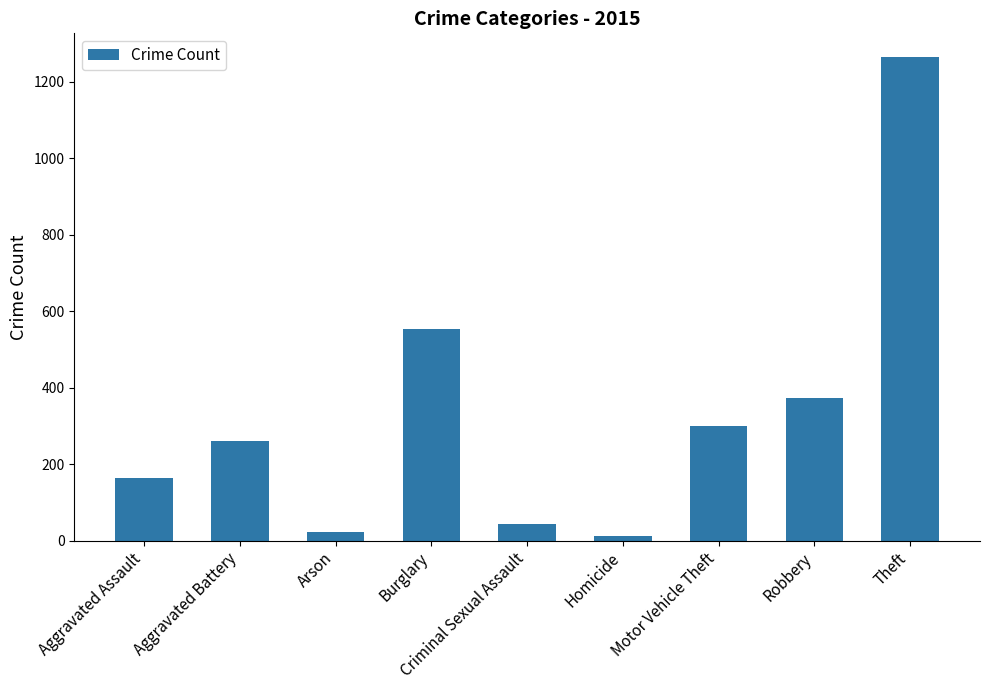

Where is the data nearest to the value 638?

Burglary